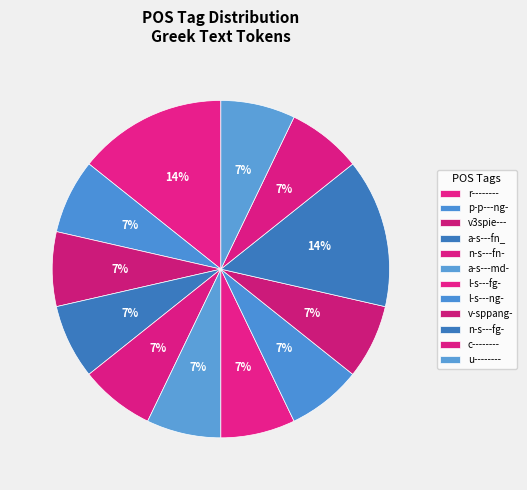

Does v3spie--- represent more than half of the total?

No